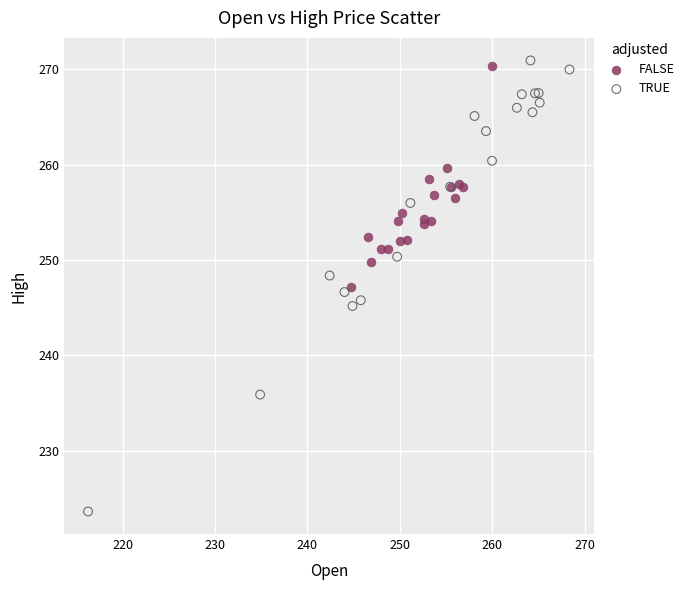

Which series contains the lowest Y value?

TRUE